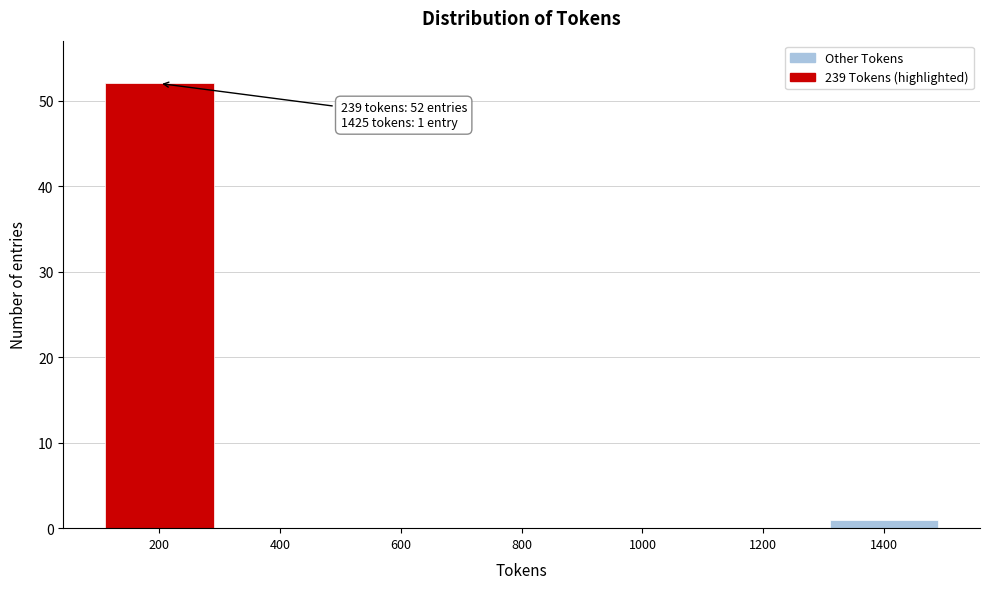

Reading left to right, transcribe all the data shown in this chart.

200=52	400=0	600=0	800=0	1000=0	1200=0	1400=1